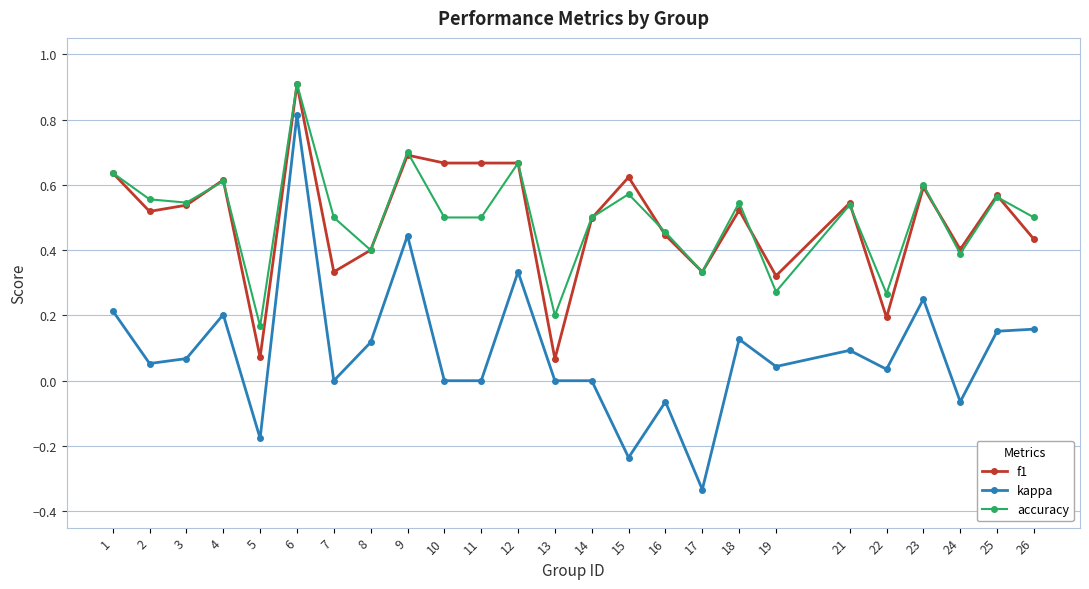

Which series has the widest spread of values?

kappa